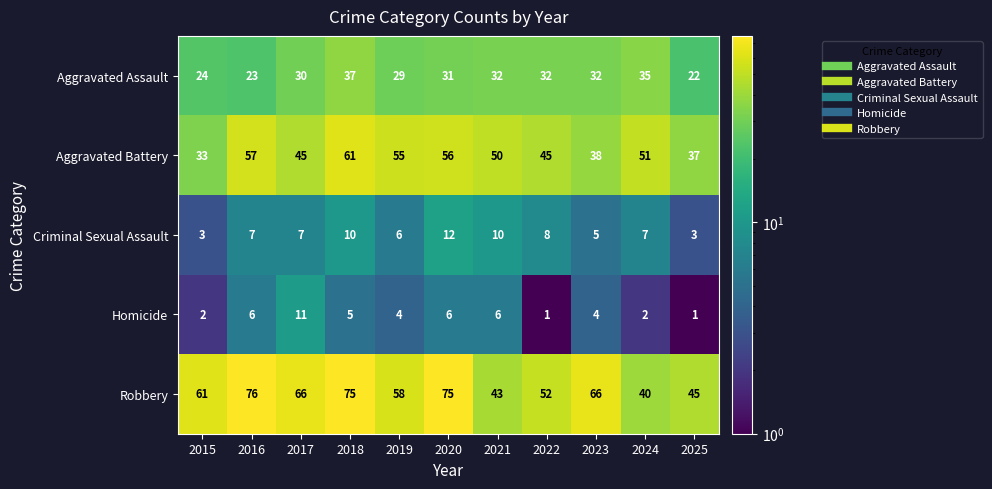

At which category is the sum across all series the highest?

2018